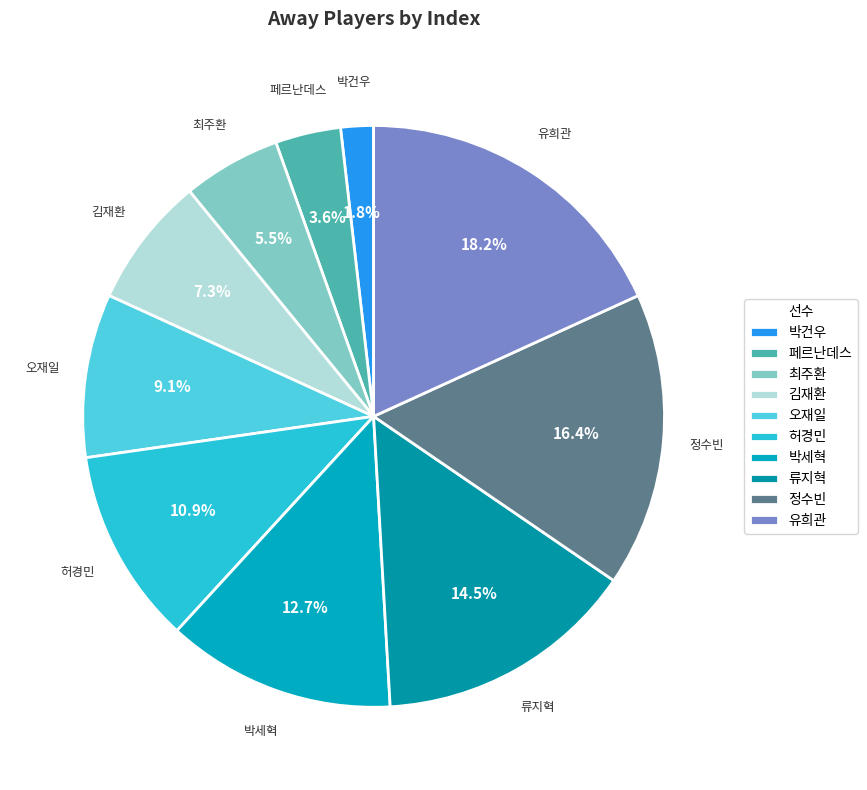

Approximately how many times larger is the value at 허경민 compared to 페르난데스?

3.0